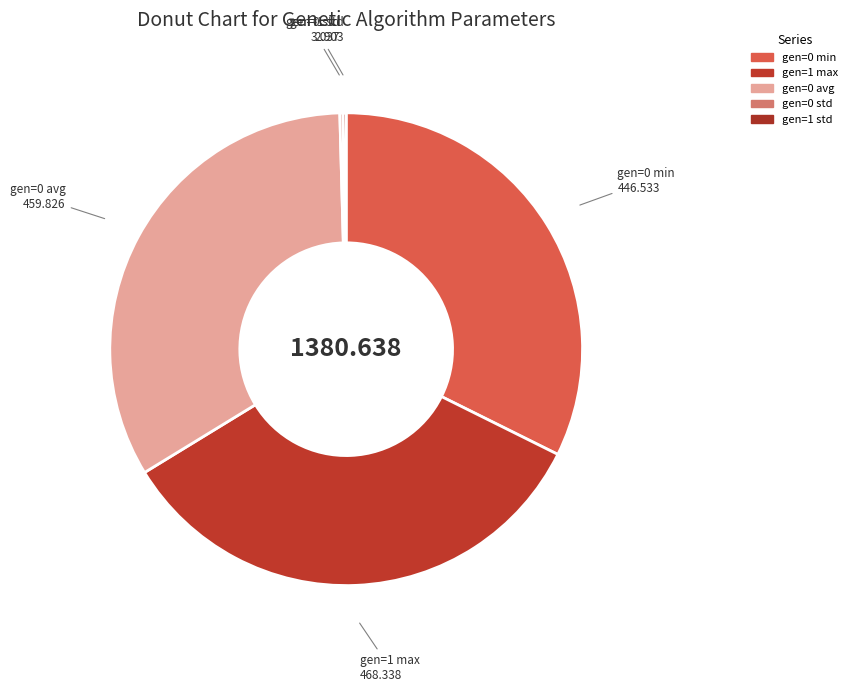

Between gen=0 std and gen=1 max, which is larger?

gen=1 max